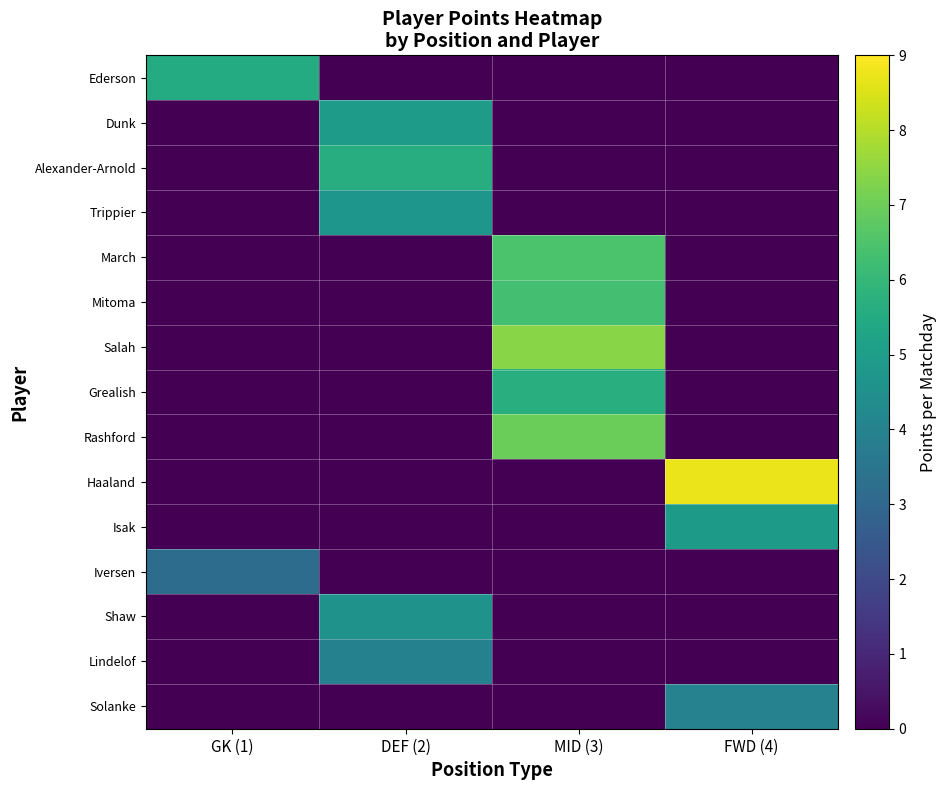

List the series in order of their peak value, lowest first.

Iversen, Lindelof, Solanke, Shaw, Trippier, Isak, Dunk, Ederson, Alexander-Arnold, Grealish, Mitoma, March, Rashford, Salah, Haaland